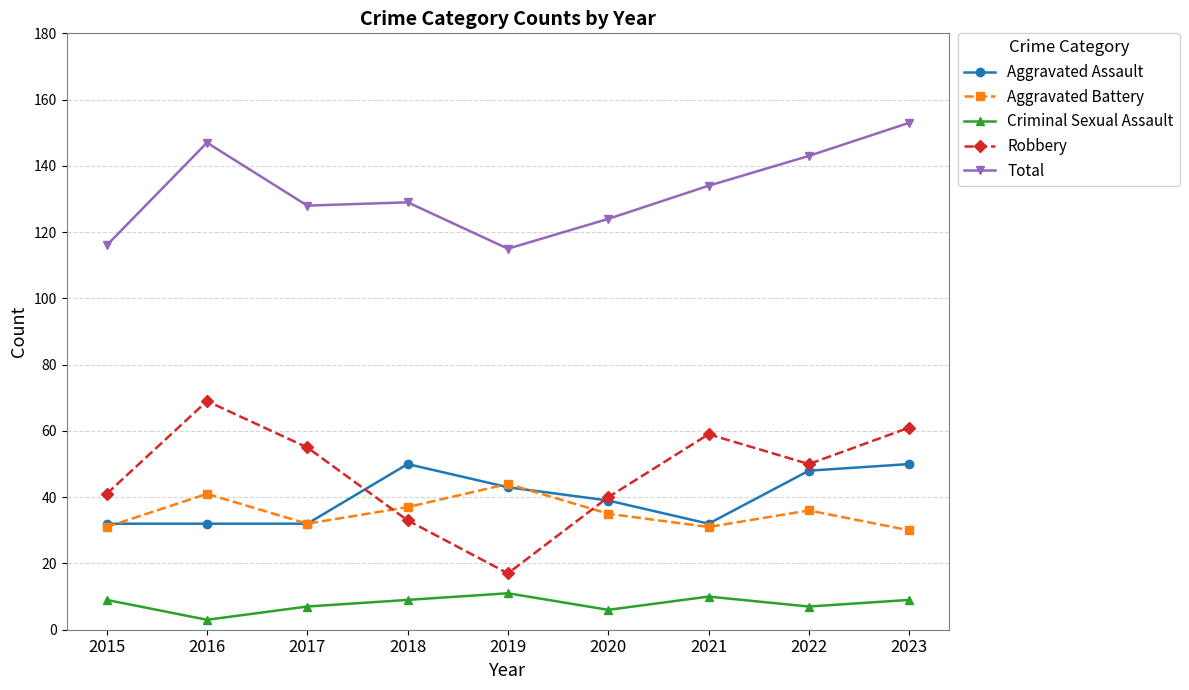

What value does the Criminal Sexual Assault series have at 2021?

10